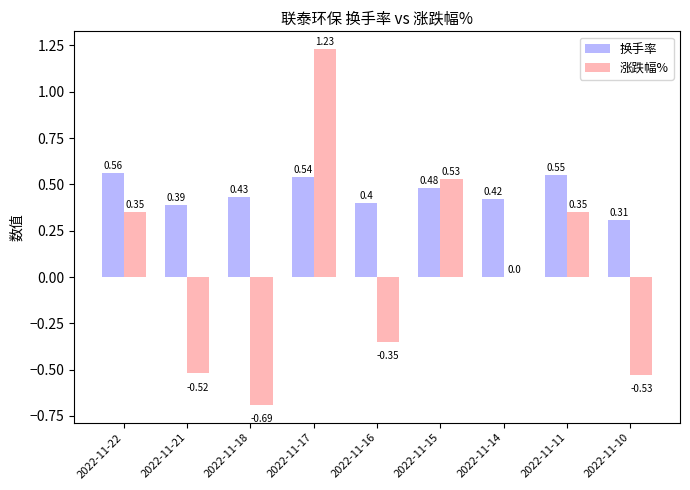

Is it true that 涨跌幅% equals 0.6 at 2022-11-22?

False